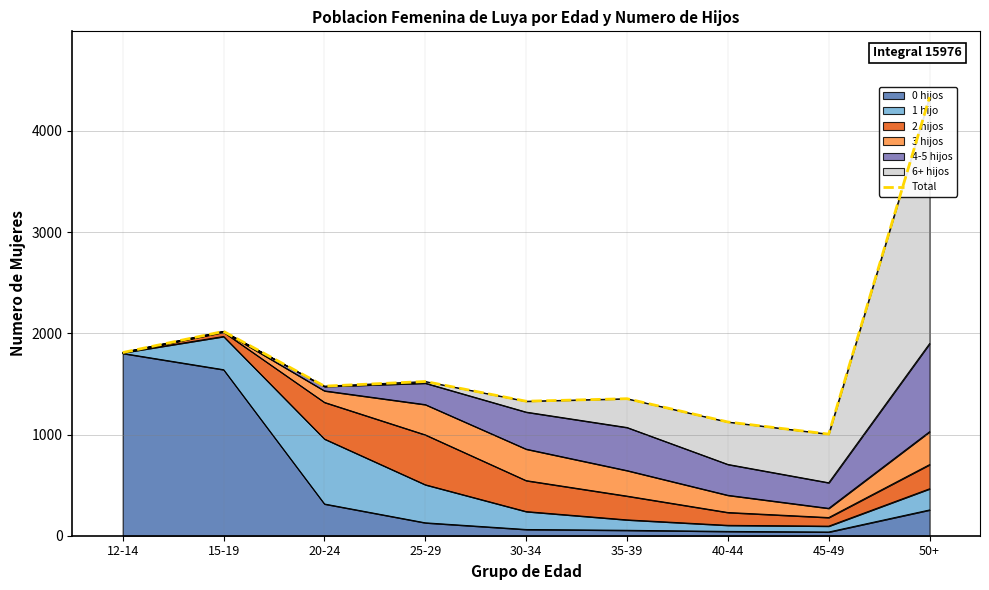

How many data points does each series have?

9